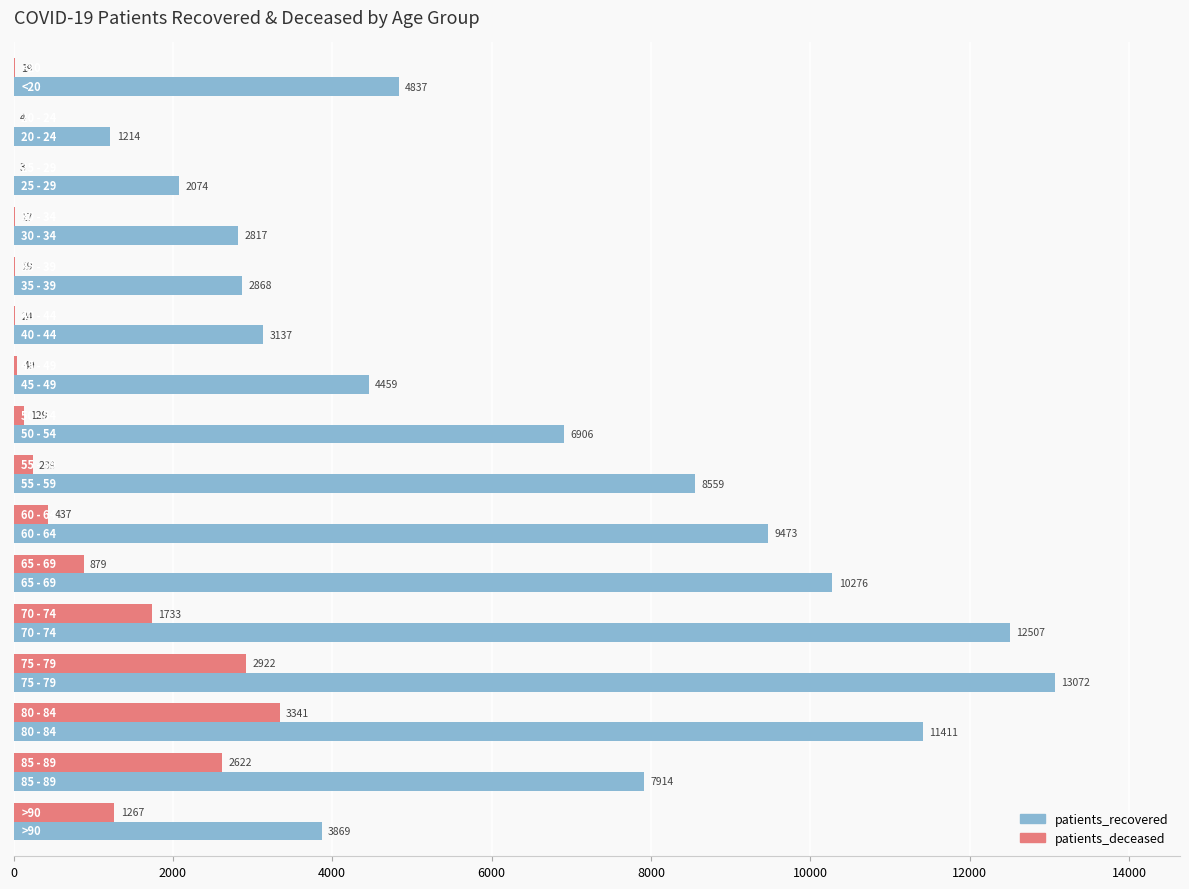

What is the highest value of the patients_deceased series?

3341